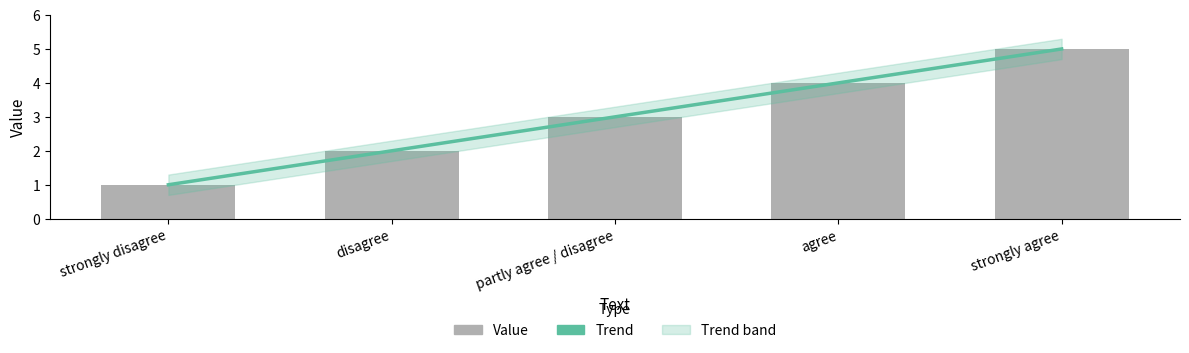

Reading left to right, what are all the values shown in this chart?

Trend: 1	2	3	4	5
Value: 1	2	3	4	5